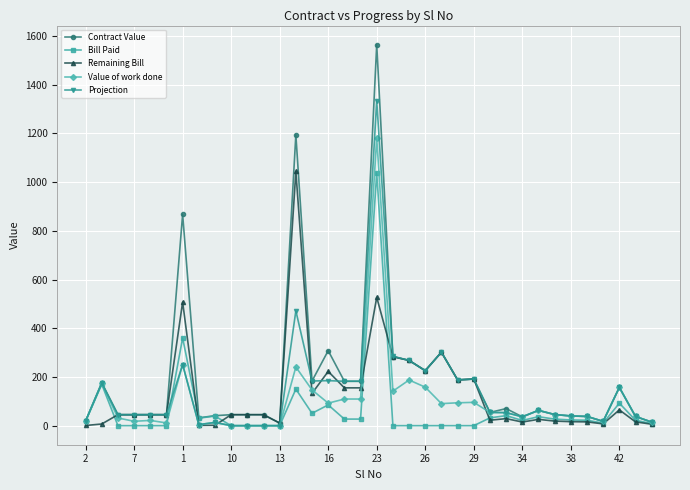

What is the value of the Bill Paid point at the 7th from the left?

360.1